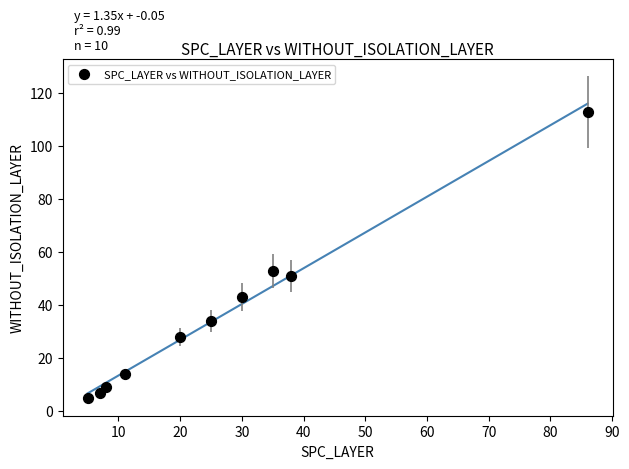

What is the average Y value?

36